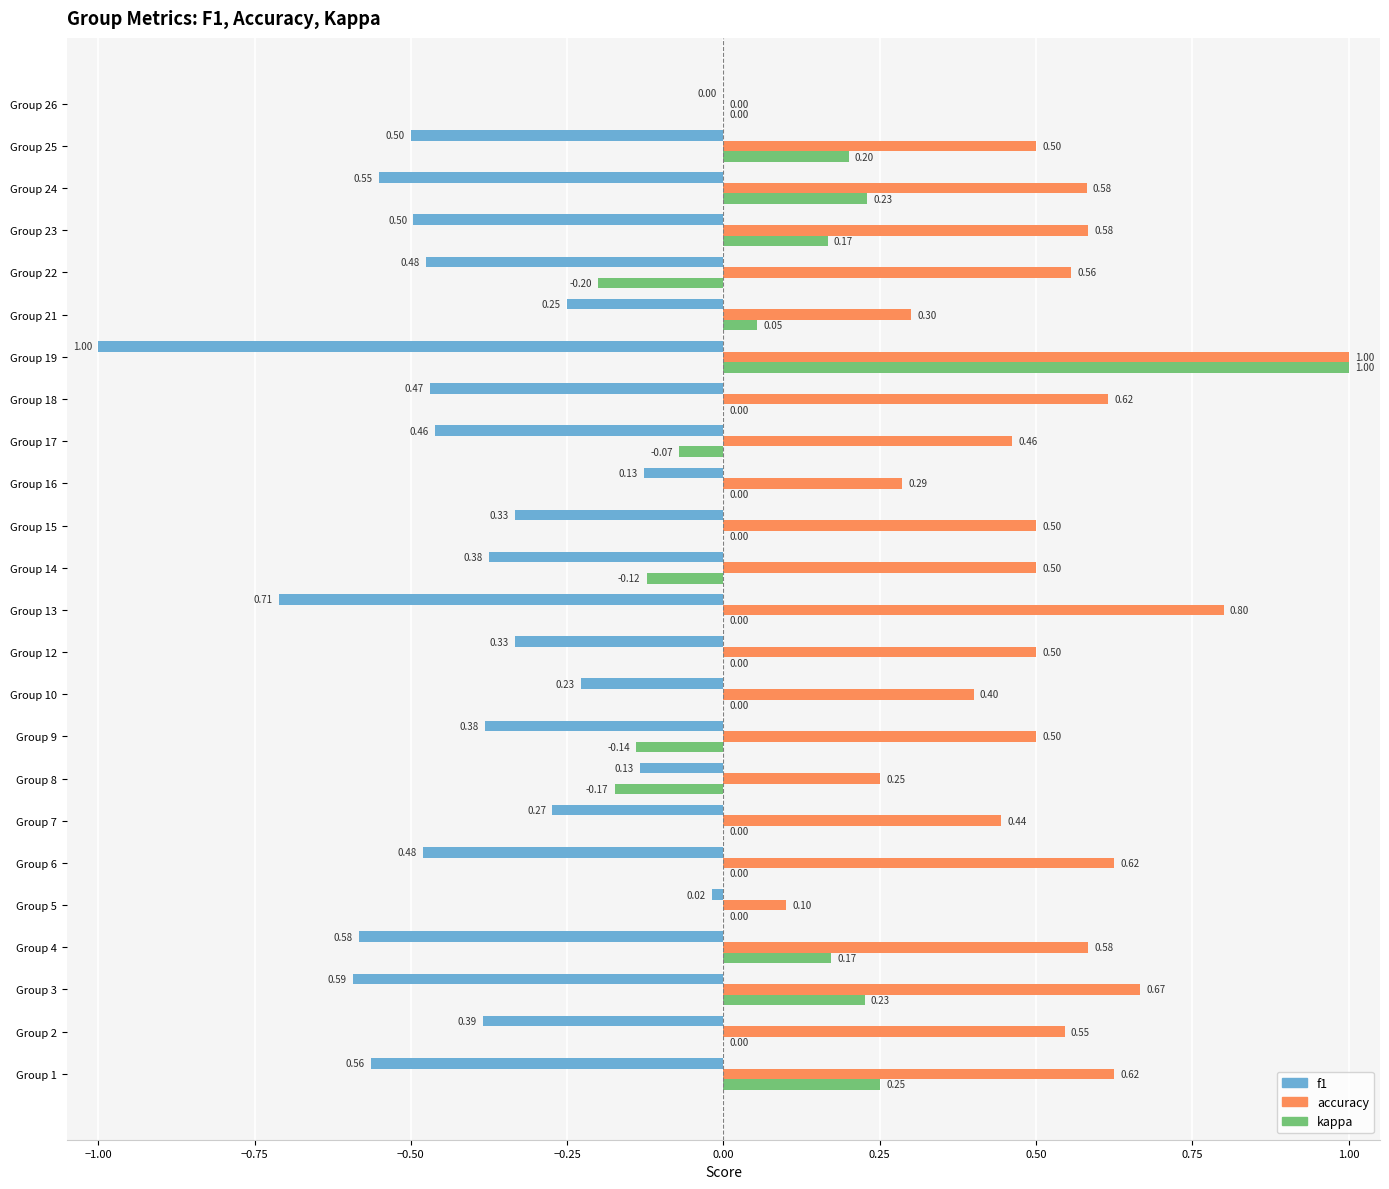

Which series changed the most between Group 2 and Group 13?

f1